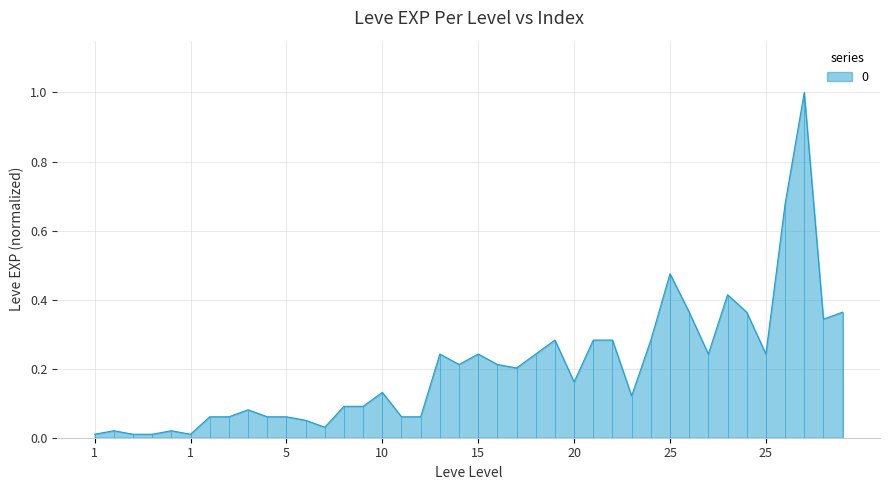

True or false: the data shows 0.8 at 25.

False